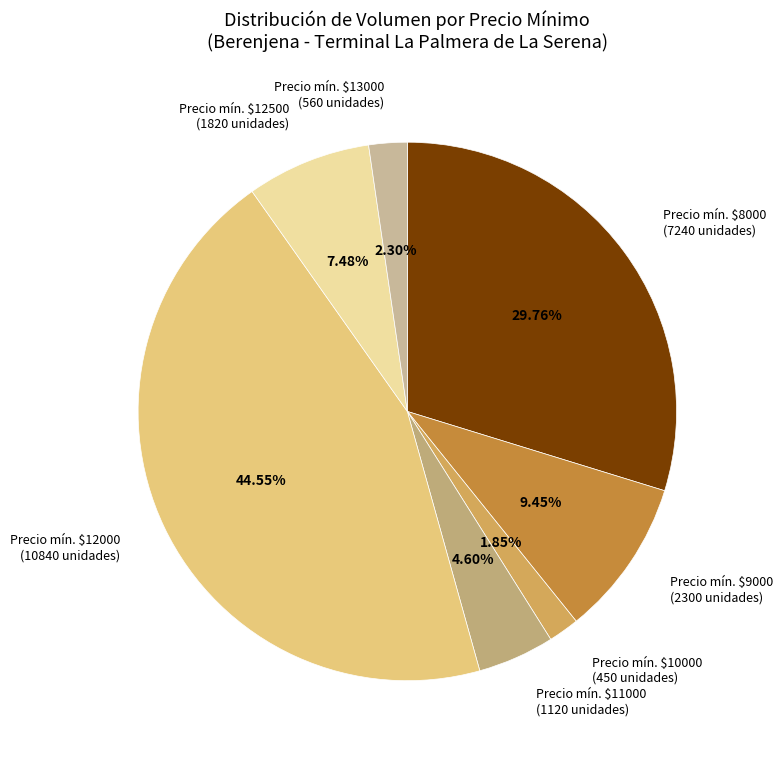

Does Precio mín. $10000 represent more than half of the total?

No